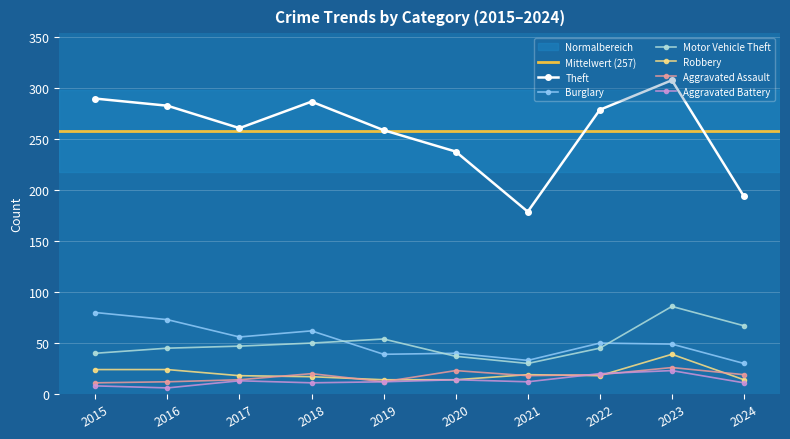

Where is Motor Vehicle Theft nearest to the value 58?

2019